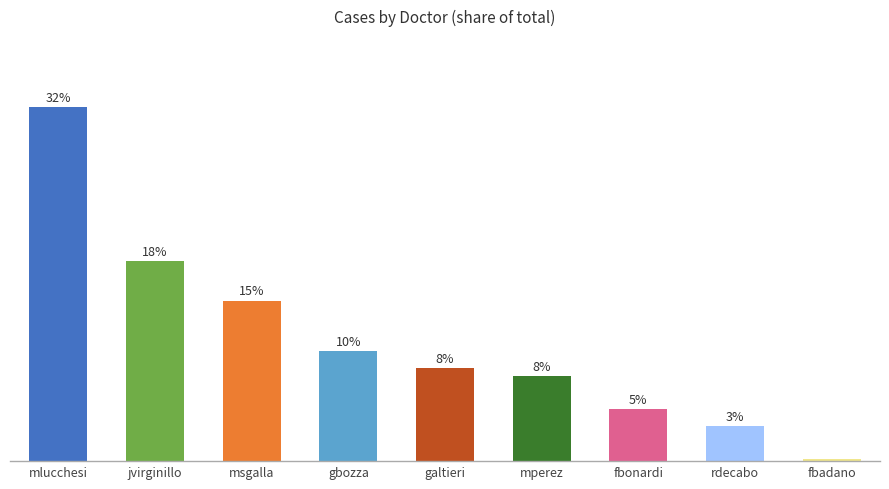

The chart shows a value of 7.8 at mperez. True or false?

True